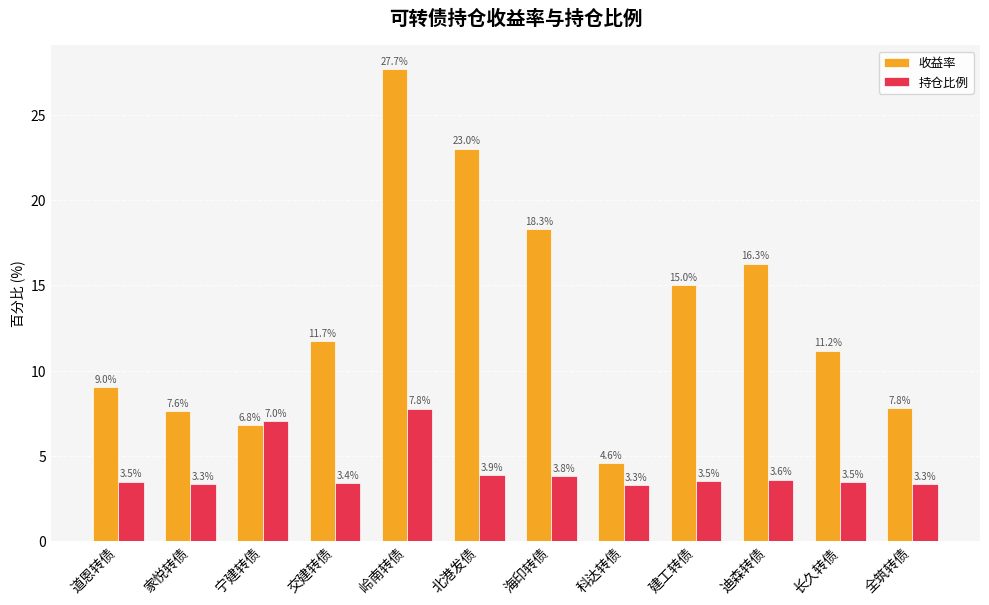

What is the sum of the 持仓比例 values at 海印转债 and 道恩转债?

7.3